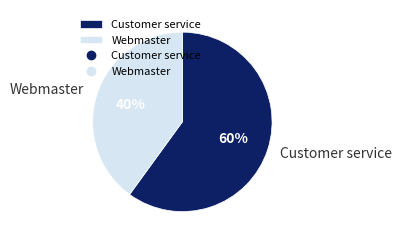

To the nearest percent, what percentage of the pie is Webmaster?

40%